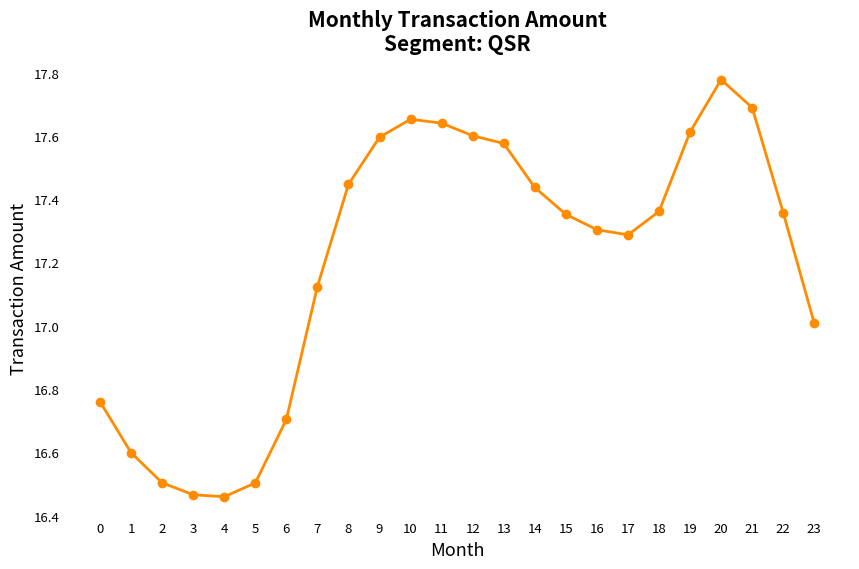

Is it true that the value at 15 is 9.2?

False